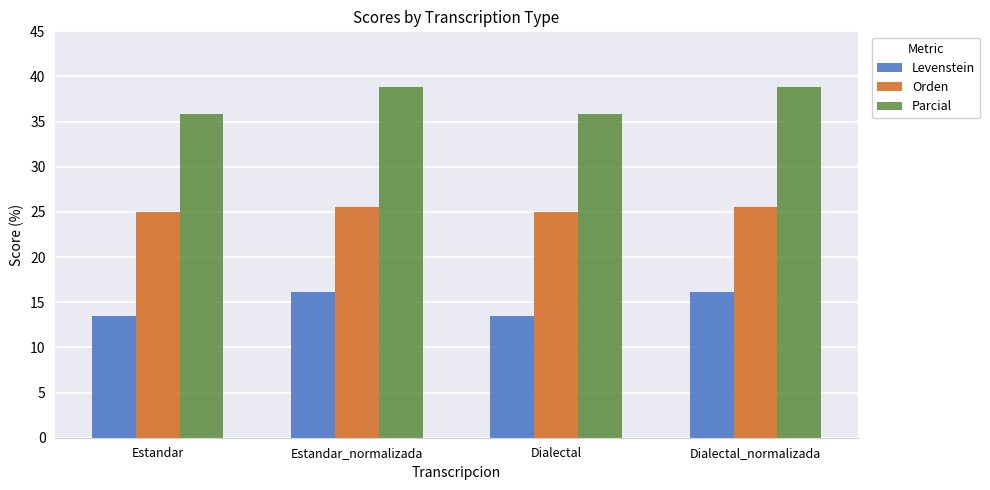

What is the spread (max minus min) of values at Dialectal_normalizada?

22.8